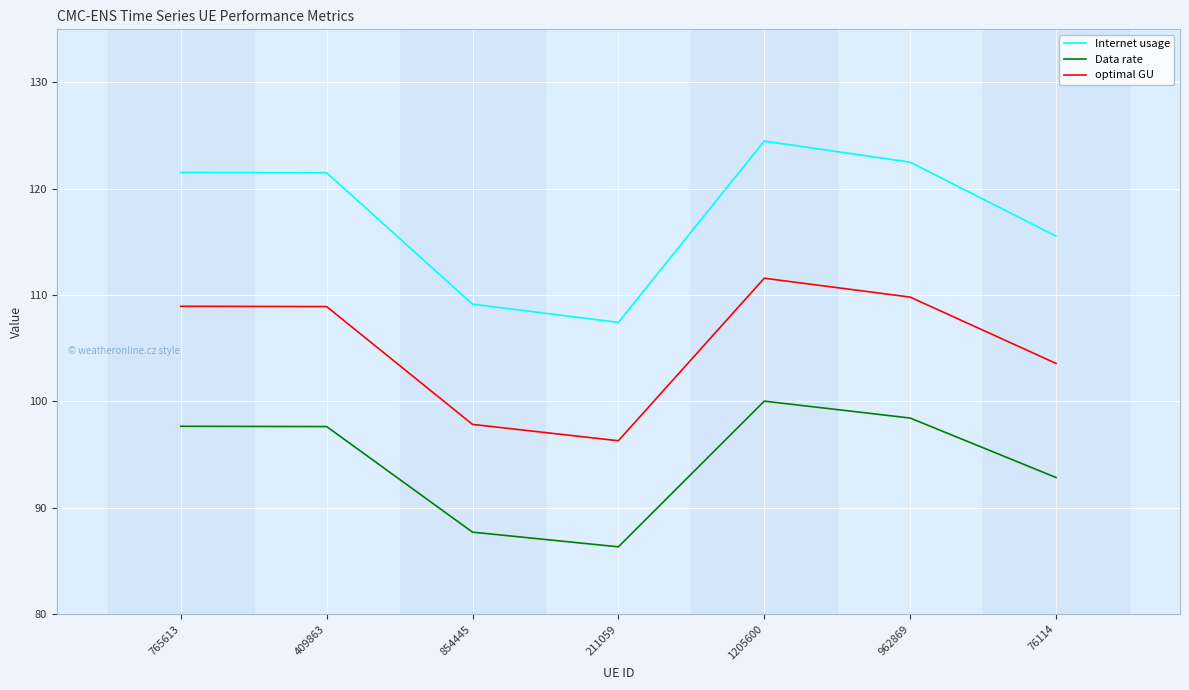

What is the smallest value displayed?

86.3